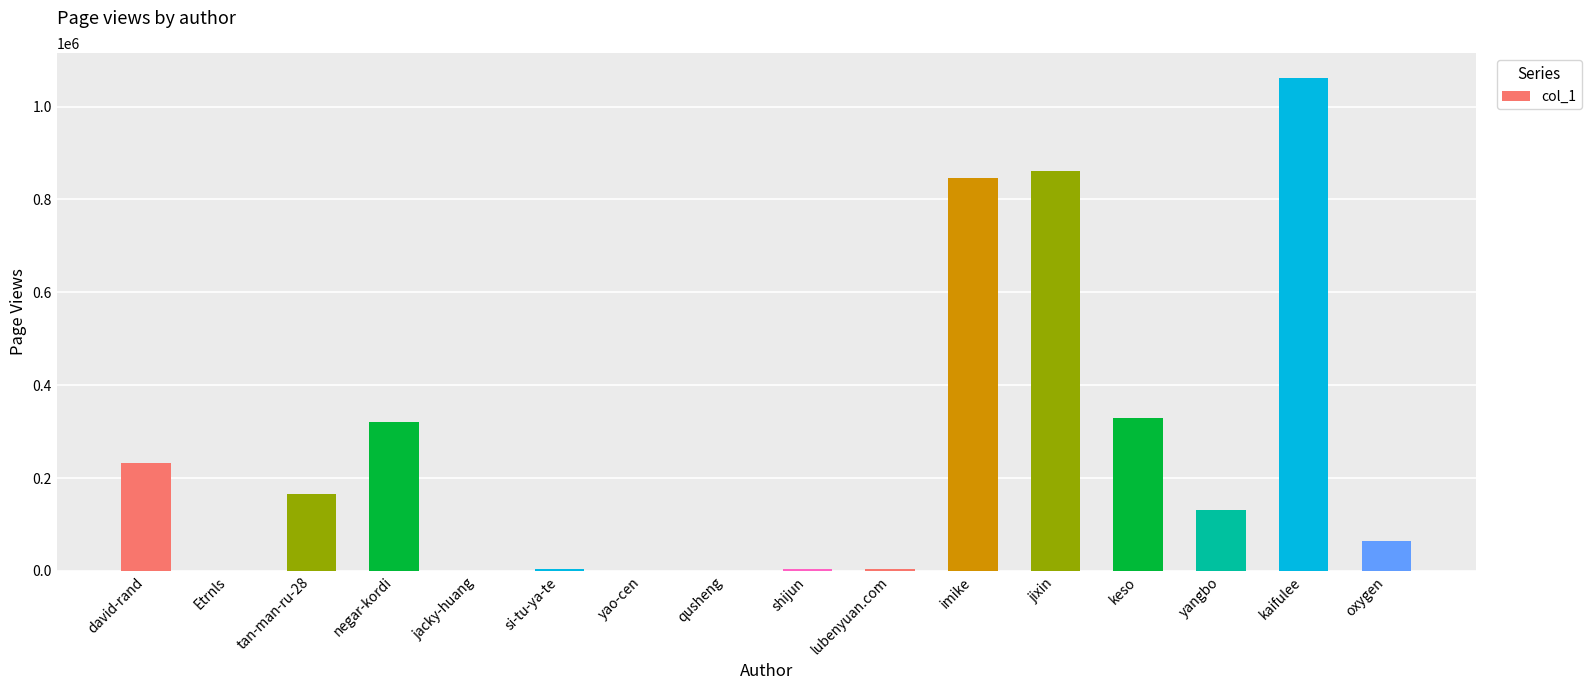

Is it true that the value at imike is 845456?

True